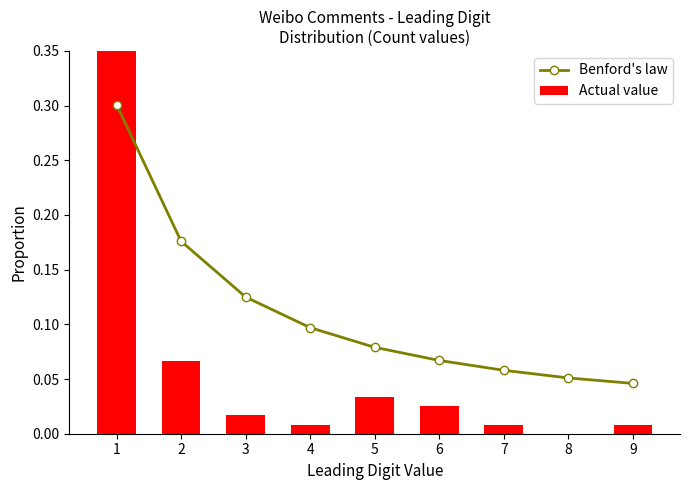

What is the difference between the maximum and minimum values in the Benford's law series?

0.3